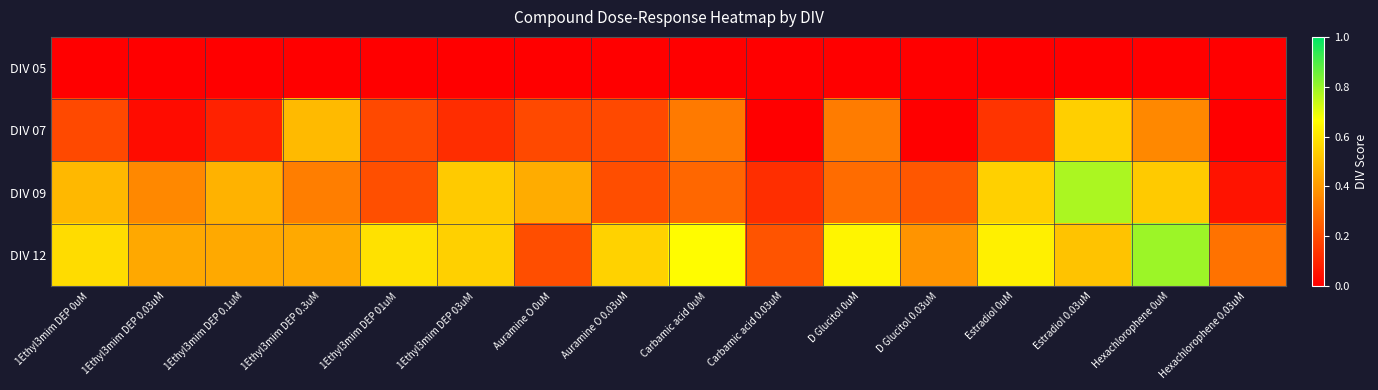

Reading left to right, list all the values displayed in this chart.

DIV 05: 1Ethyl3mim DEP 0uM=0.0	1Ethyl3mim DEP 0.03uM=0.0	1Ethyl3mim DEP 0.1uM=0.0	1Ethyl3mim DEP 0.3uM=0.0	1Ethyl3mim DEP 01uM=0.0	1Ethyl3mim DEP 03uM=0.0	Auramine O 0uM=0.0	Auramine O 0.03uM=0.0	Carbamic acid 0uM=0.0	Carbamic acid 0.03uM=0.0	D Glucitol 0uM=0.0	D Glucitol 0.03uM=0.0	Estradiol 0uM=0.0	Estradiol 0.03uM=0.0	Hexachlorophene 0uM=0.0	Hexachlorophene 0.03uM=0.0
DIV 07: 1Ethyl3mim DEP 0uM=0.2	1Ethyl3mim DEP 0.03uM=0.0	1Ethyl3mim DEP 0.1uM=0.1	1Ethyl3mim DEP 0.3uM=0.5	1Ethyl3mim DEP 01uM=0.2	1Ethyl3mim DEP 03uM=0.1	Auramine O 0uM=0.2	Auramine O 0.03uM=0.2	Carbamic acid 0uM=0.3	Carbamic acid 0.03uM=0.0	D Glucitol 0uM=0.3	D Glucitol 0.03uM=0.0	Estradiol 0uM=0.1	Estradiol 0.03uM=0.5	Hexachlorophene 0uM=0.4	Hexachlorophene 0.03uM=0.0
DIV 09: 1Ethyl3mim DEP 0uM=0.5	1Ethyl3mim DEP 0.03uM=0.4	1Ethyl3mim DEP 0.1uM=0.5	1Ethyl3mim DEP 0.3uM=0.3	1Ethyl3mim DEP 01uM=0.2	1Ethyl3mim DEP 03uM=0.5	Auramine O 0uM=0.5	Auramine O 0.03uM=0.2	Carbamic acid 0uM=0.3	Carbamic acid 0.03uM=0.1	D Glucitol 0uM=0.3	D Glucitol 0.03uM=0.2	Estradiol 0uM=0.5	Estradiol 0.03uM=0.8	Hexachlorophene 0uM=0.5	Hexachlorophene 0.03uM=0.1
DIV 12: 1Ethyl3mim DEP 0uM=0.6	1Ethyl3mim DEP 0.03uM=0.4	1Ethyl3mim DEP 0.1uM=0.4	1Ethyl3mim DEP 0.3uM=0.4	1Ethyl3mim DEP 01uM=0.6	1Ethyl3mim DEP 03uM=0.5	Auramine O 0uM=0.2	Auramine O 0.03uM=0.6	Carbamic acid 0uM=0.7	Carbamic acid 0.03uM=0.2	D Glucitol 0uM=0.6	D Glucitol 0.03uM=0.4	Estradiol 0uM=0.6	Estradiol 0.03uM=0.5	Hexachlorophene 0uM=0.8	Hexachlorophene 0.03uM=0.3